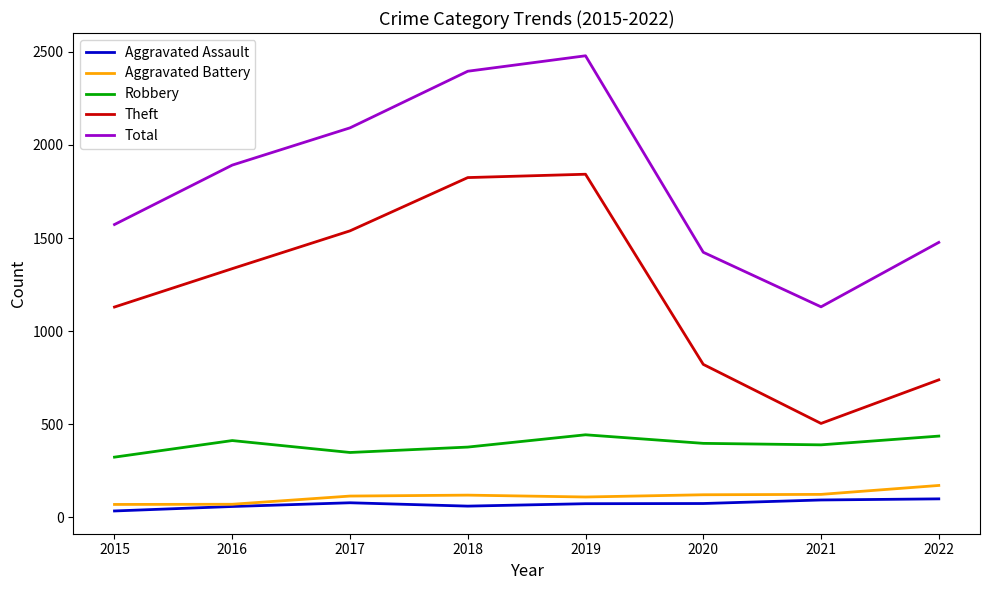

What is the difference between the maximum and second lowest values in the Aggravated Battery series?

101